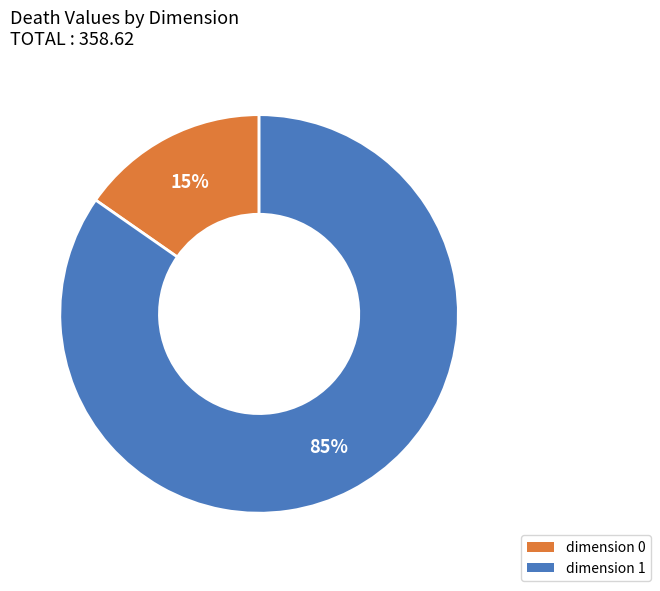

What percentage is the dimension 0 slice, to the nearest percent?

15%